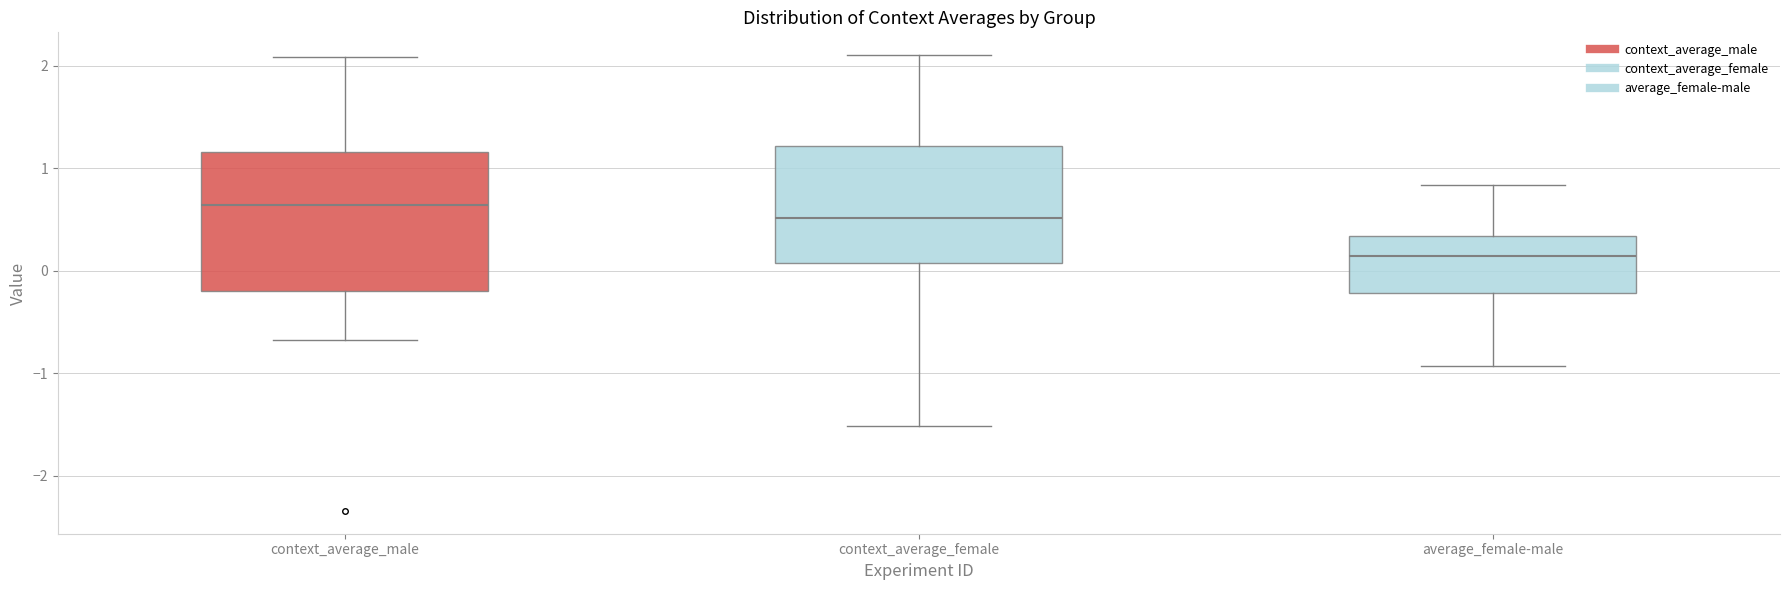

Where does the upper whisker of the box for average_female-male end on the y-axis? The values are not printed on the chart, so give them approximately, as read against the axis.

0.8